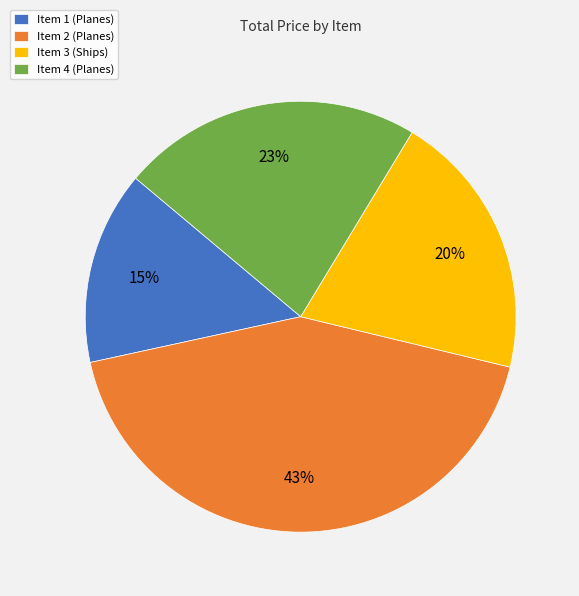

What percentage is the Item 2 (Planes) slice, to the nearest percent?

43%